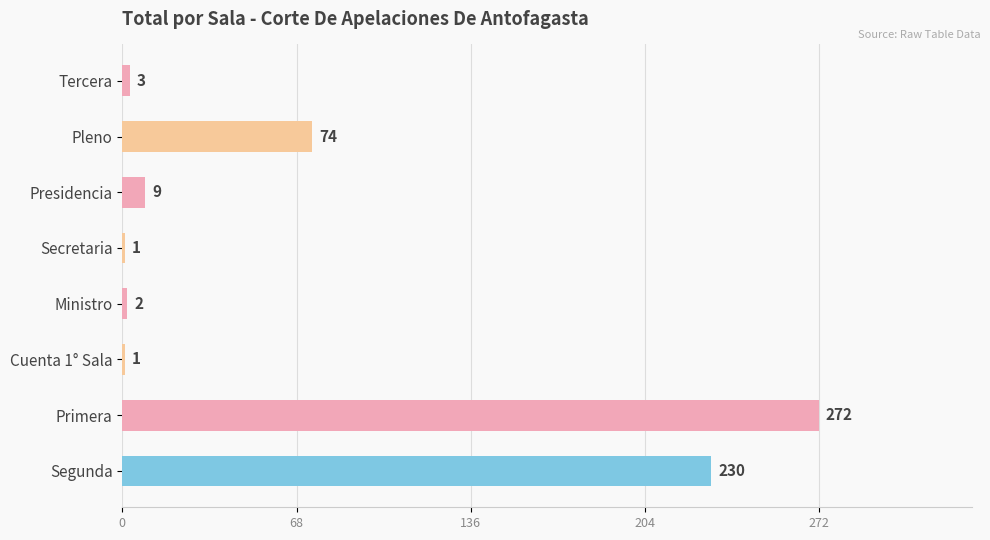

What is the difference between the second highest and minimum values?

229